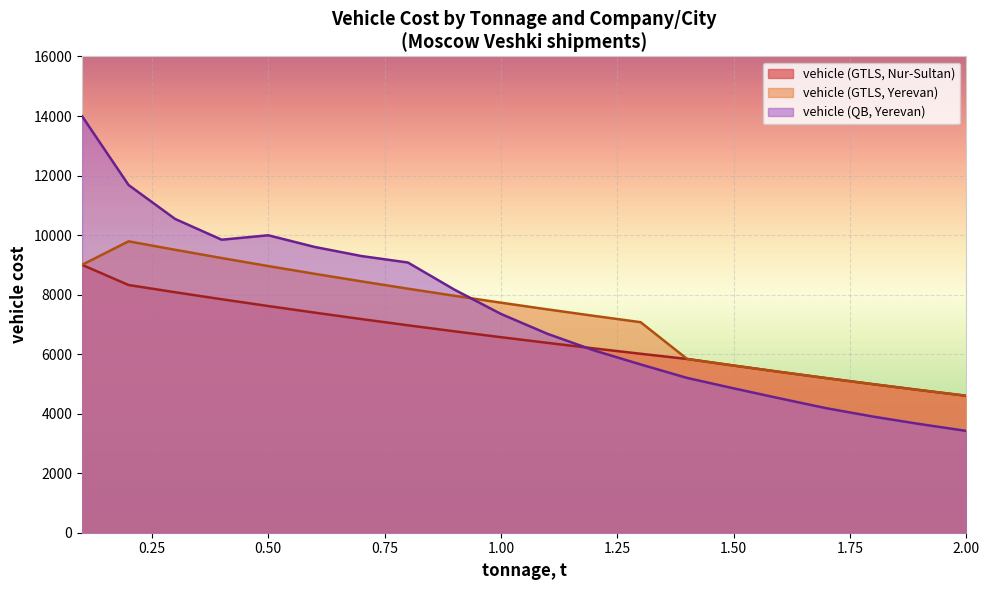

What is the minimum value for vehicle (QB, Yerevan)?

3420